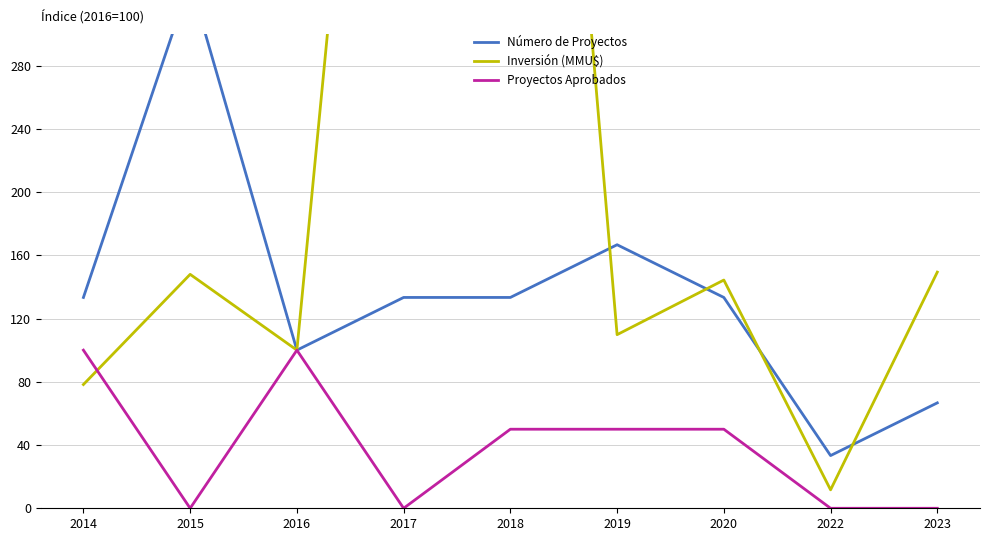

What is the minimum value for Número de Proyectos?

33.3